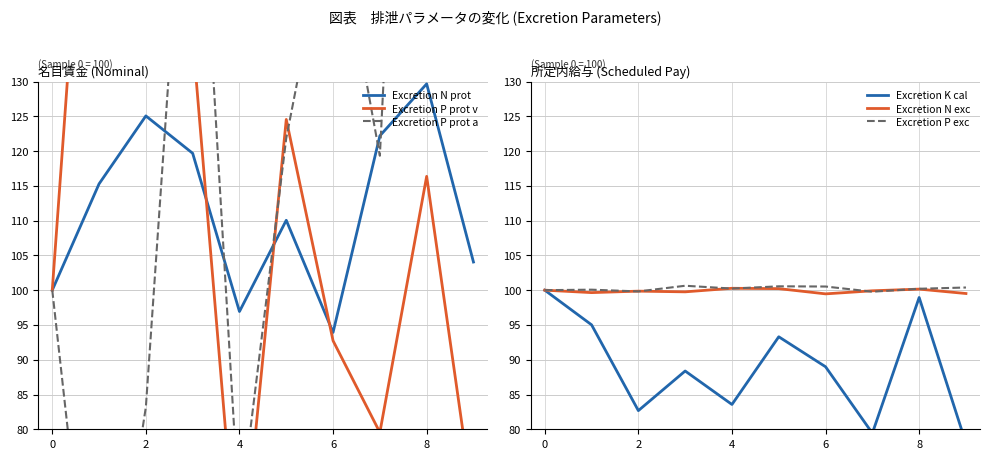

What are all the series names shown in the legend?

Excretion N prot, Excretion P prot v, Excretion P prot a, Excretion K cal, Excretion N exc, Excretion P exc